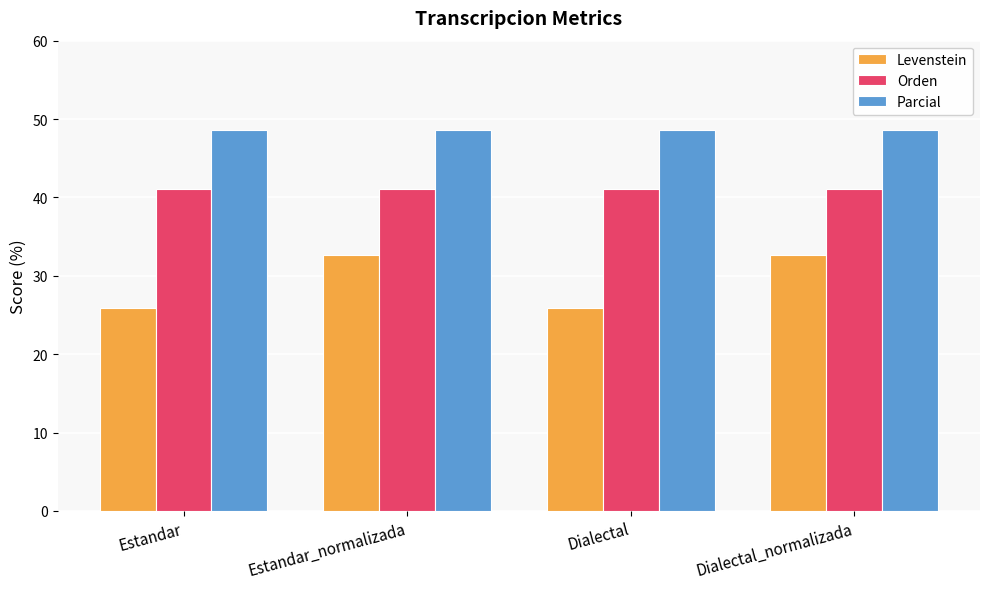

The value of Levenstein at Dialectal_normalizada is 32.6. True or false?

True